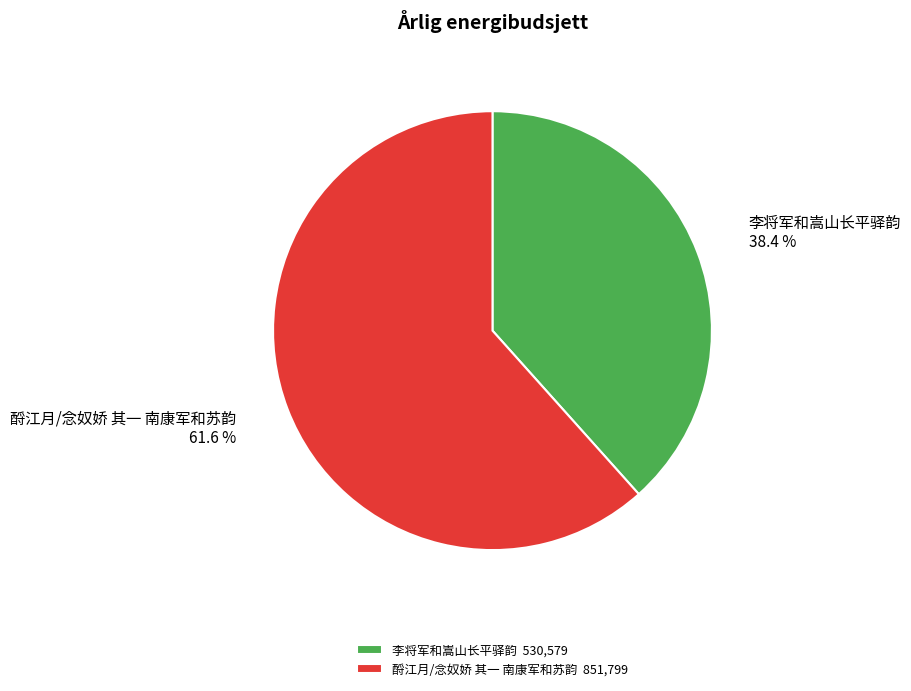

Which category has the biggest portion of the pie?

酹江月/念奴娇 其一 南康军和苏韵